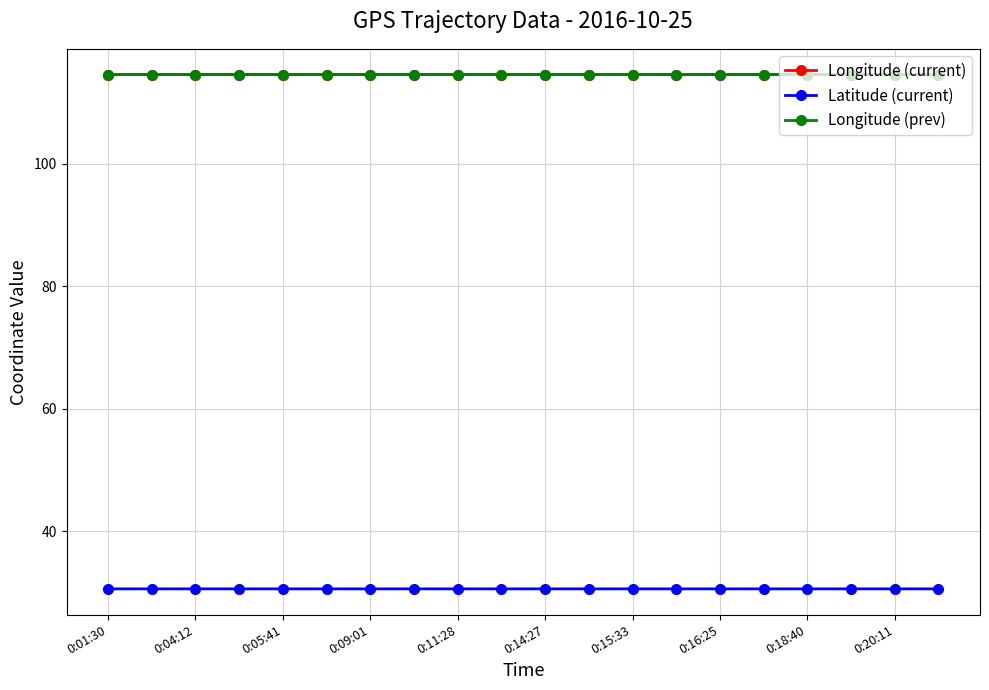

Reading left to right, transcribe all the data shown in this chart.

Longitude (current): 114.6	114.6	114.6	114.6	114.6	114.6	114.6	114.6	114.6	114.6	114.6	114.6	114.6	114.6	114.6	114.6	114.6	114.6	114.6	114.6
Latitude (current): 30.6	30.6	30.6	30.6	30.6	30.6	30.6	30.6	30.6	30.6	30.6	30.6	30.6	30.6	30.6	30.6	30.6	30.6	30.6	30.6
Longitude (prev): 114.6	114.6	114.6	114.6	114.6	114.6	114.6	114.6	114.6	114.6	114.6	114.6	114.6	114.6	114.6	114.6	114.6	114.6	114.6	114.6